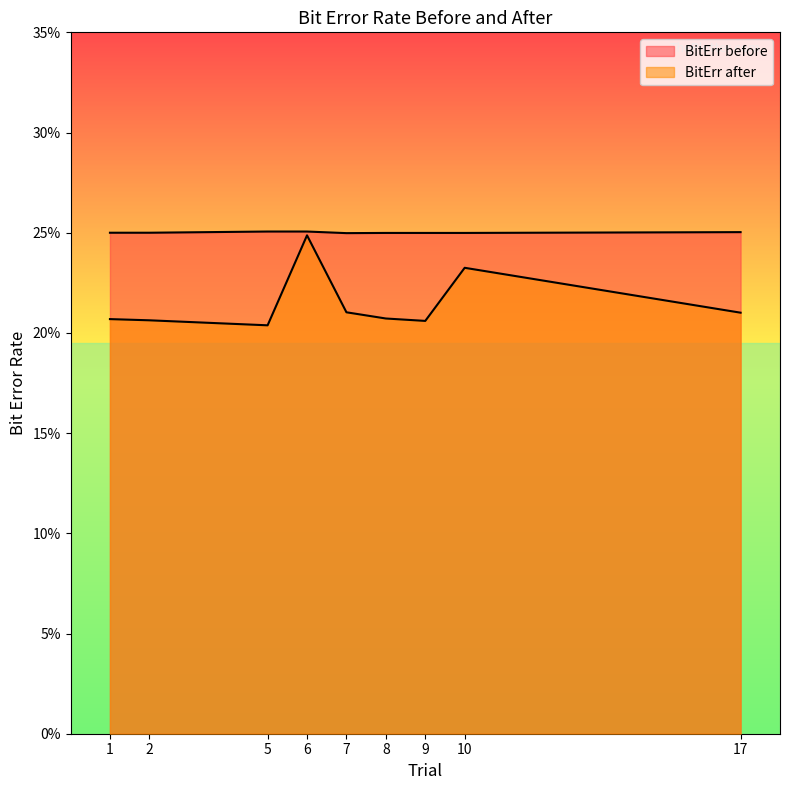

What is the smallest value displayed?

0.2